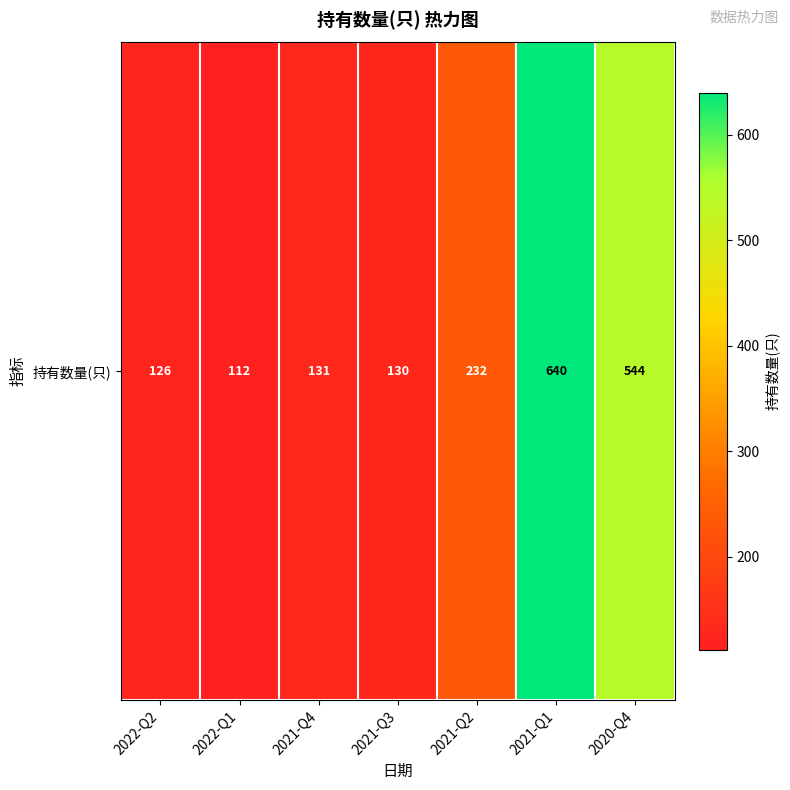

Rank the categories by value from lowest to highest.

2022-Q1, 2022-Q2, 2021-Q3, 2021-Q4, 2021-Q2, 2020-Q4, 2021-Q1